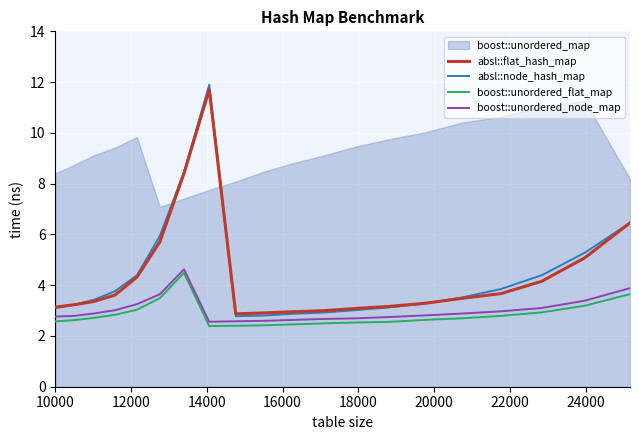

True or false: absl::node_hash_map and boost::unordered_flat_map intersect in this chart.

False